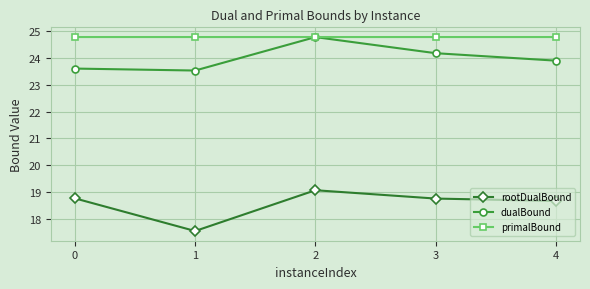

At 3, list the series in order from largest to smallest.

primalBound, dualBound, rootDualBound